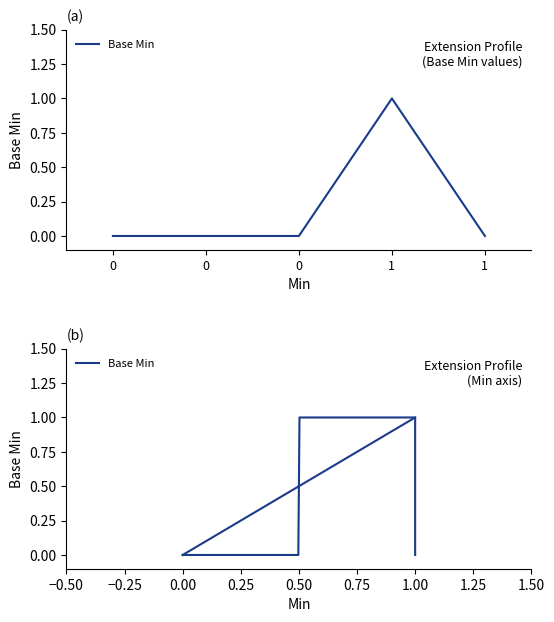

The chart shows a value of 0 at 0. True or false?

True